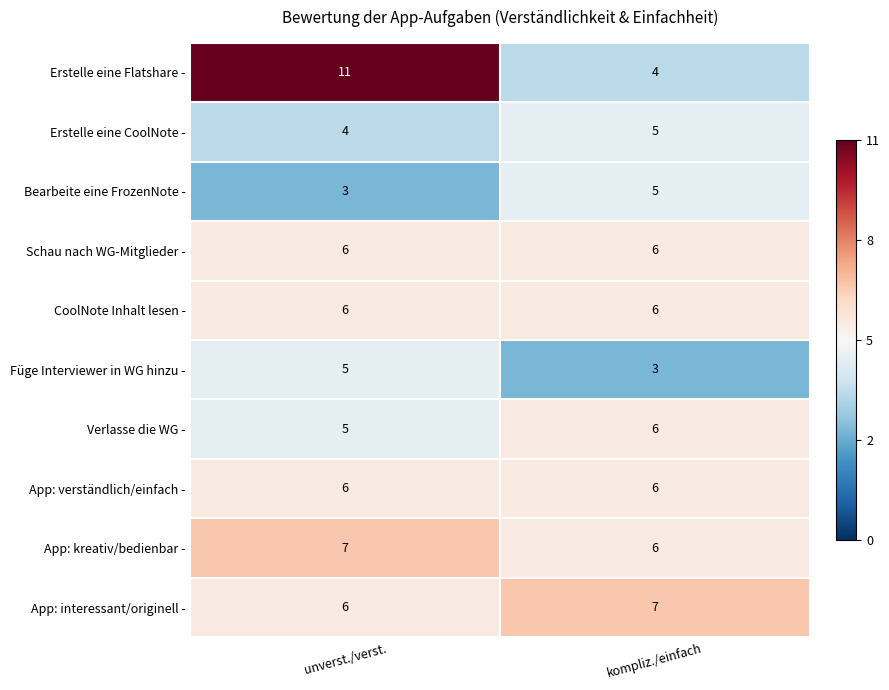

At which label is Bearbeite eine FrozenNote - closest to 4?

unverst./verst.